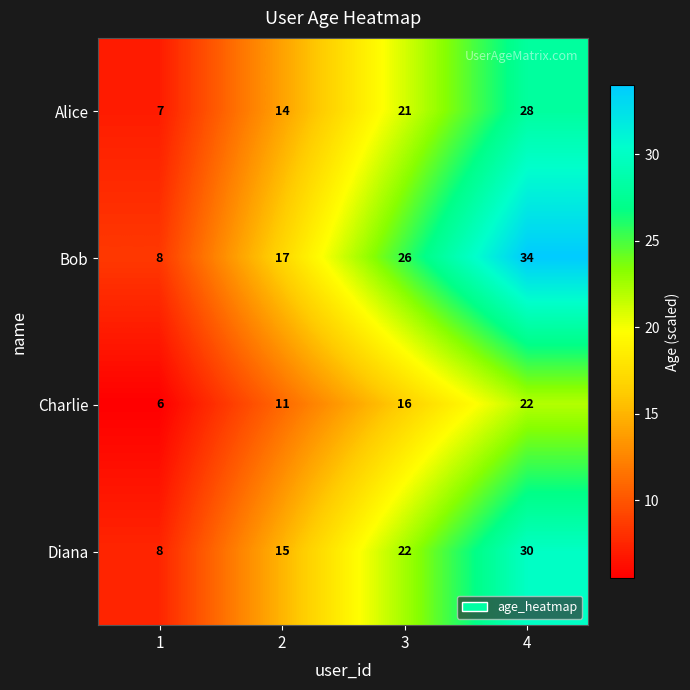

What is the maximum value shown in the chart?

34